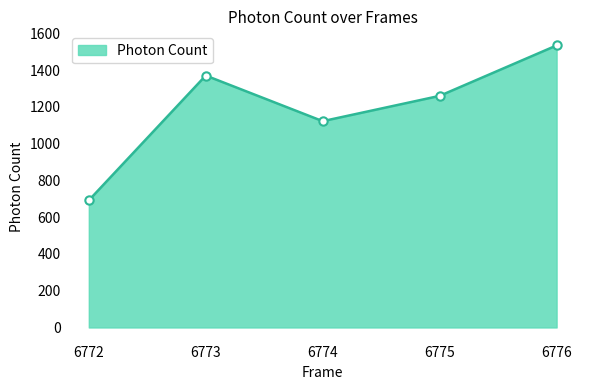

The value at 6773 is 2190.8. True or false?

False